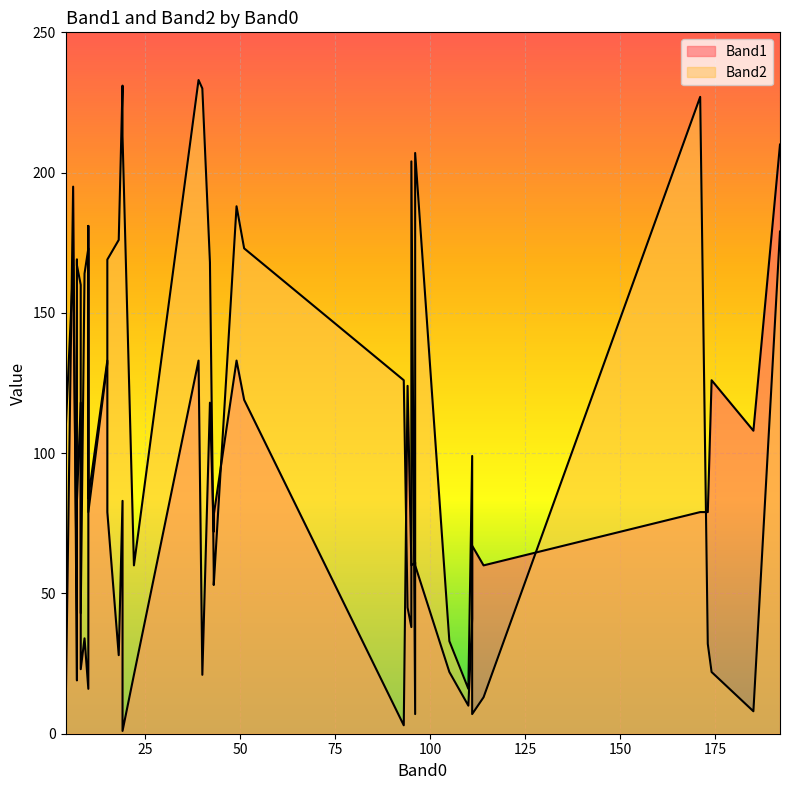

Where is Band1 nearest to the value 105?

35